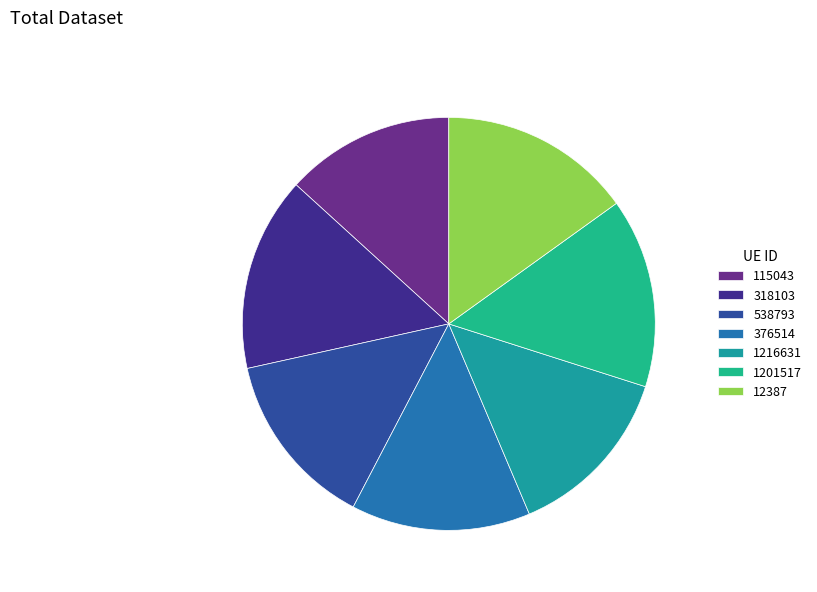

What is the smallest slice in the pie chart?

115043